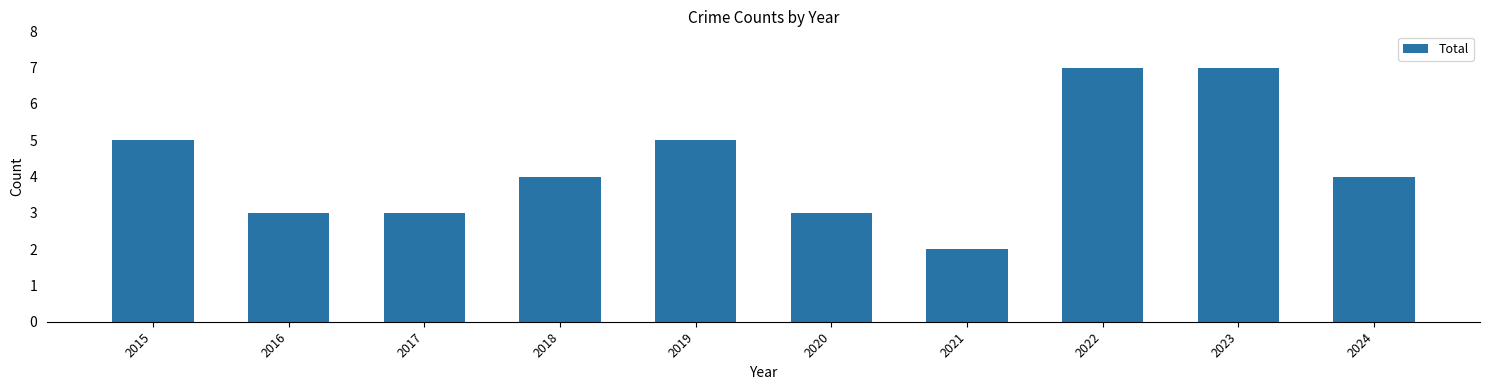

Between 2022 and 2021, which is larger?

2022